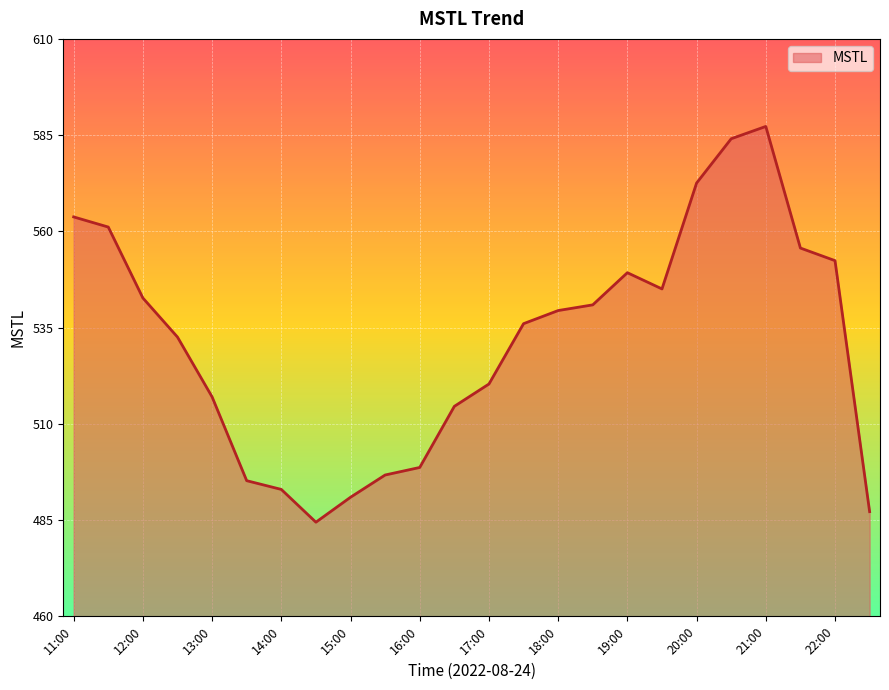

What is the difference between the maximum and minimum values?

102.8